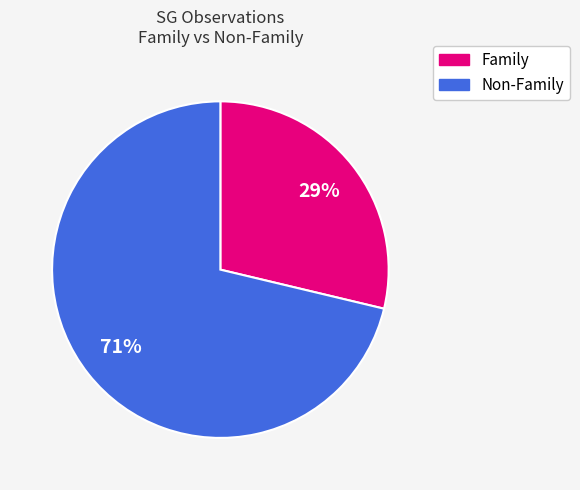

To the nearest percent, what is the average slice percentage?

50%